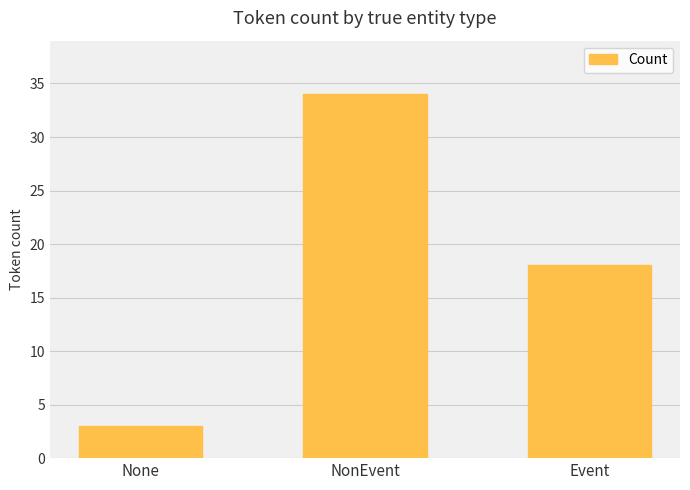

What is the label of the 1st bar from the left?

None